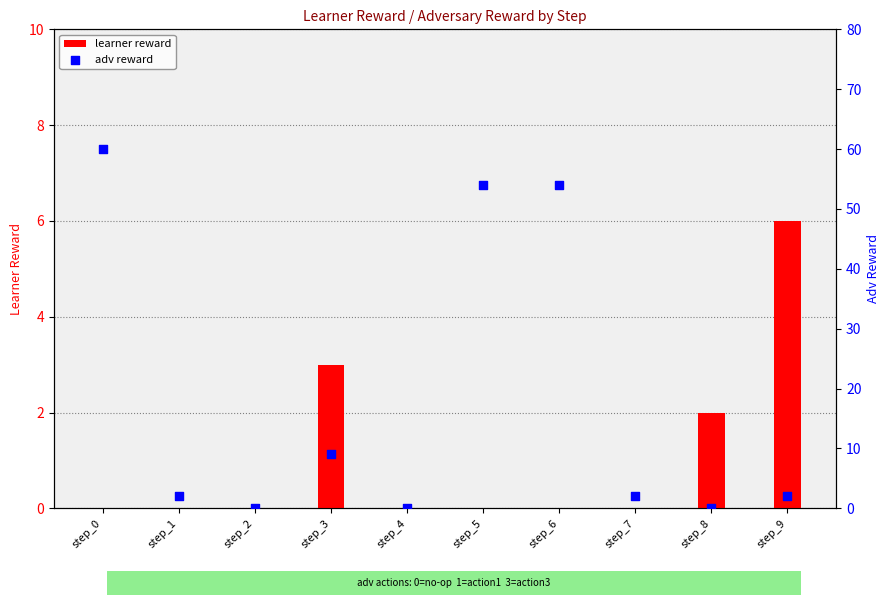

Is the value of adv reward at step_2 greater than the value of learner reward at step_9?

No